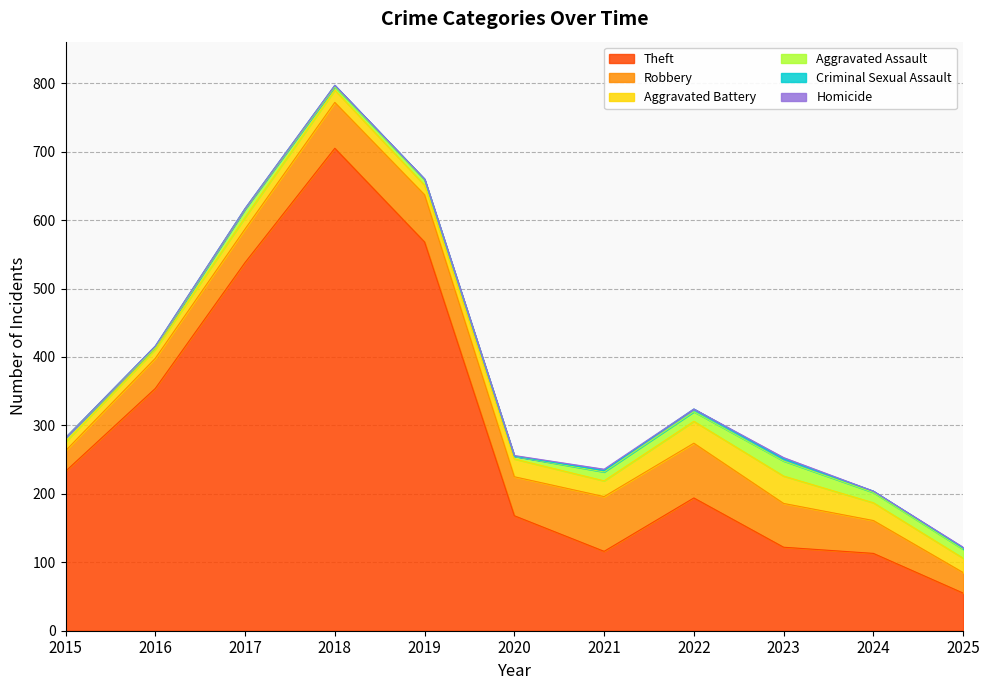

What is the value of the Aggravated Battery point at the 6th from the left?

26